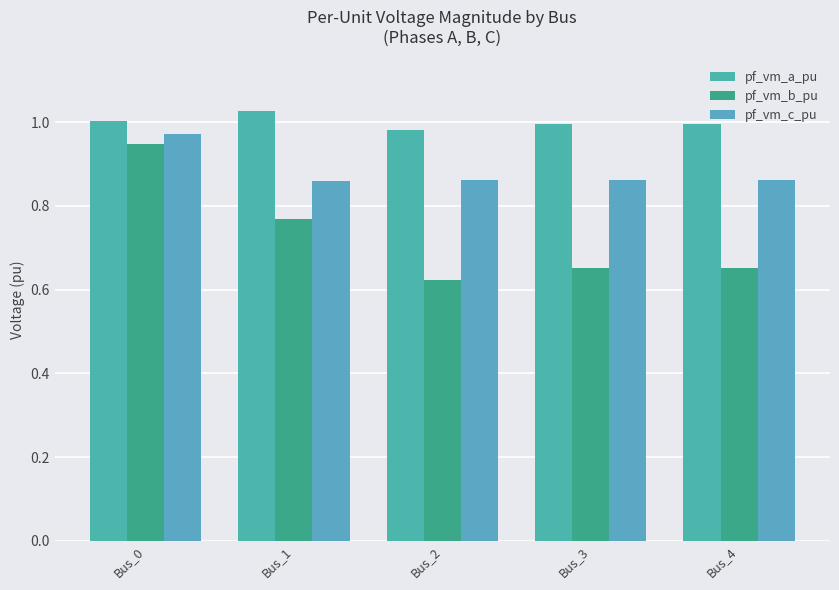

Which series has the largest range (max minus min)?

pf_vm_b_pu